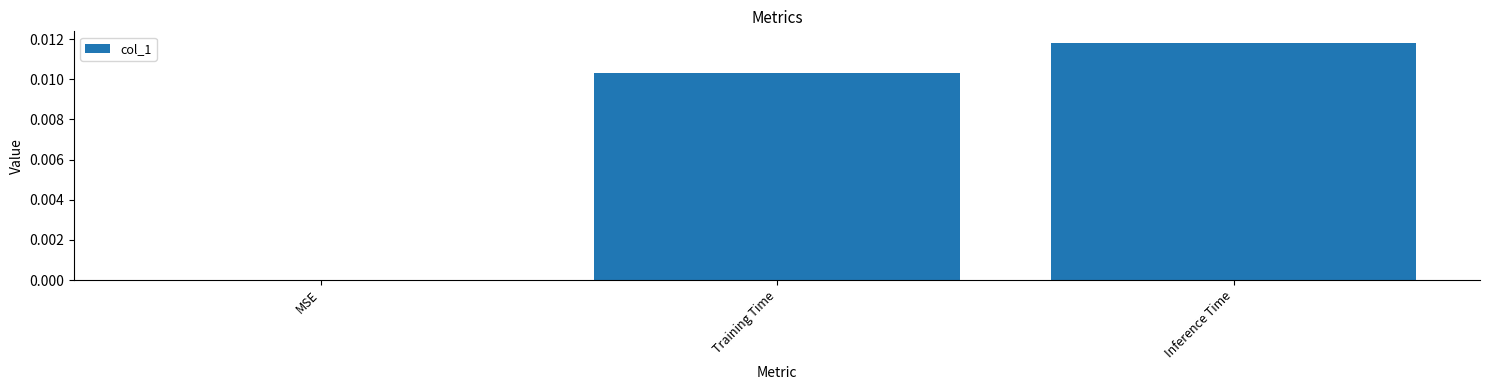

True or false: the data shows 0.0 at Training Time.

True